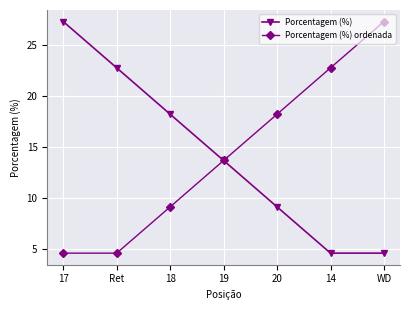

What is the difference between the highest and lowest values at 17?

22.7